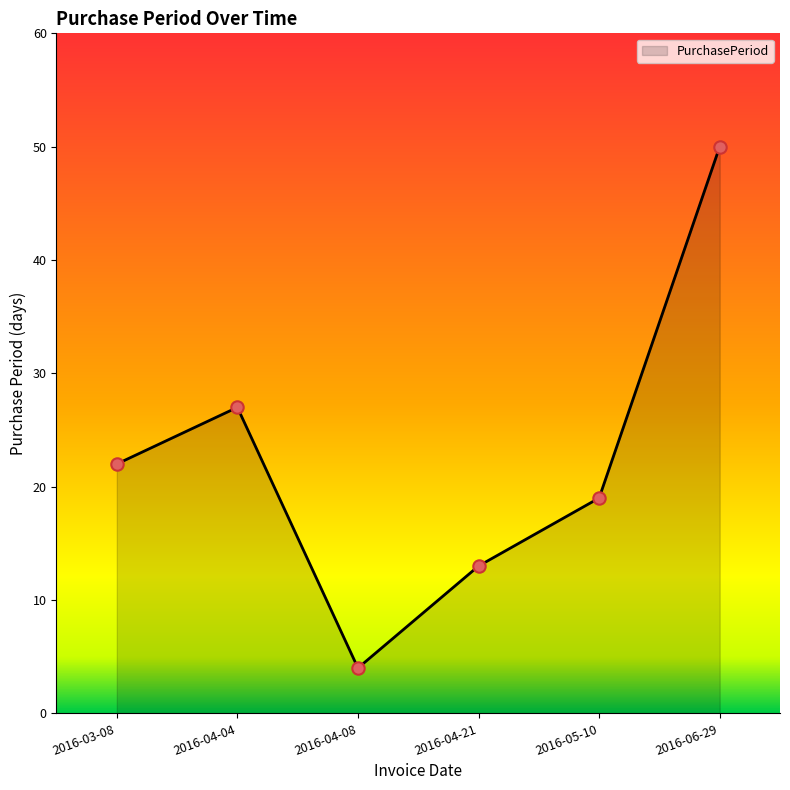

Between 2016-05-10 and 2016-04-04, which is larger?

2016-04-04